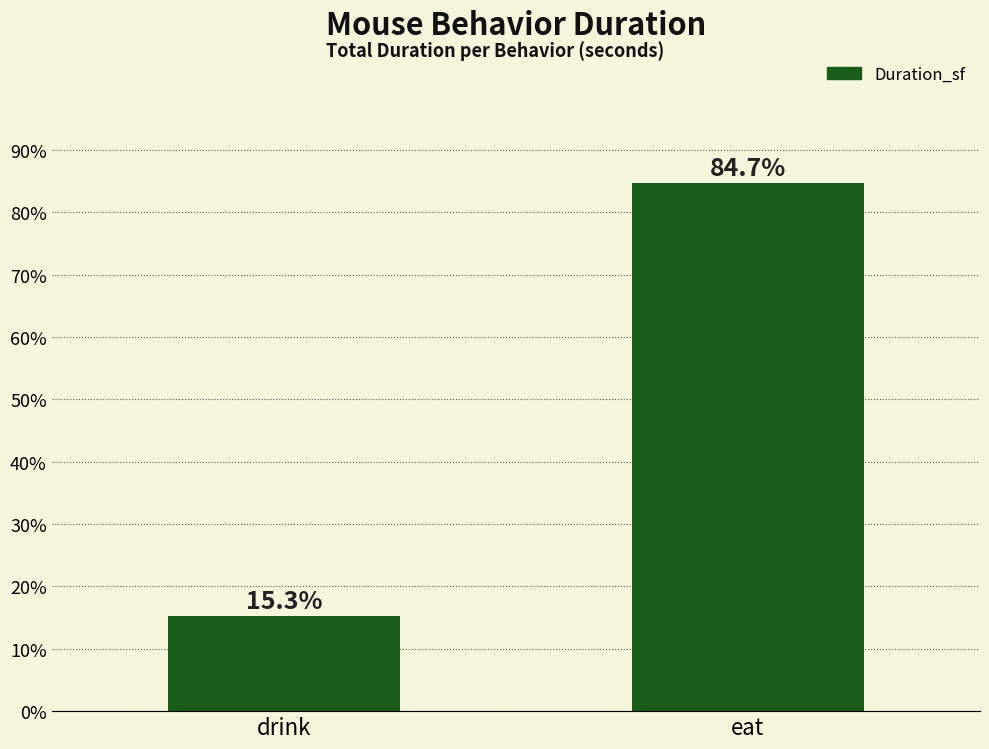

Approximately how many times larger is the value at drink compared to eat?

0.2